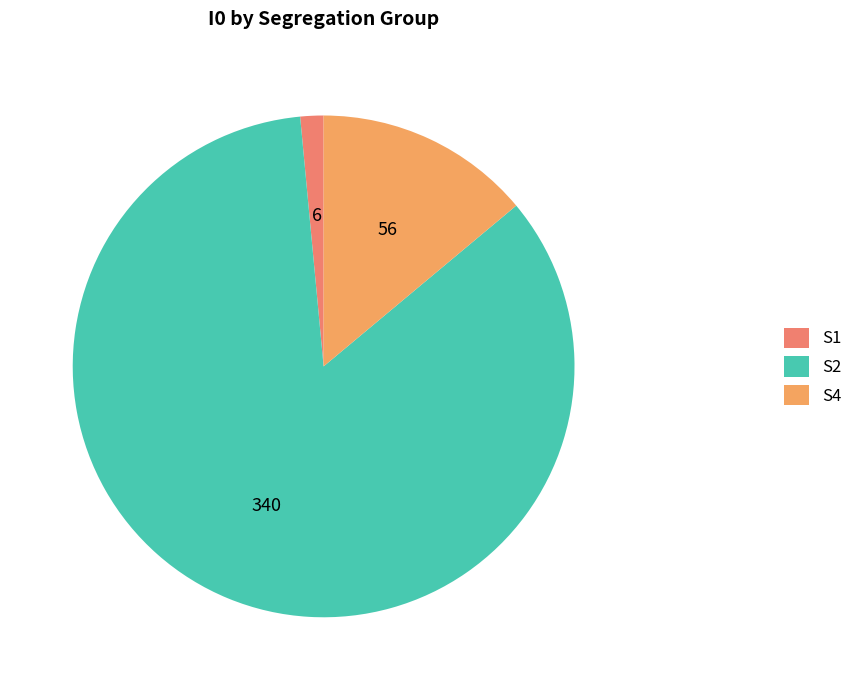

Count the number of slices in the pie.

3